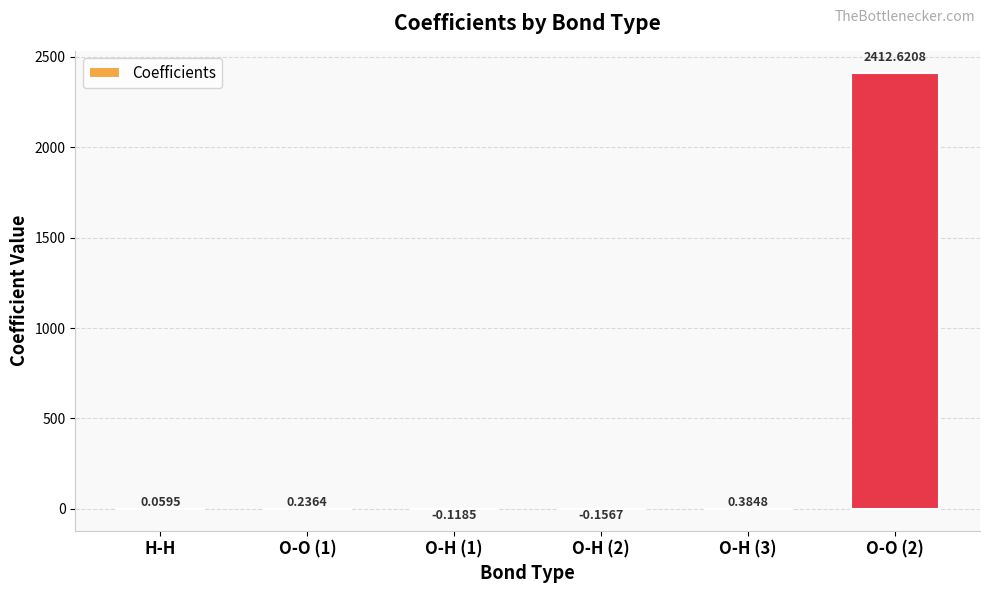

Which has a higher value, O-O (2) or O-H (2)?

O-O (2)